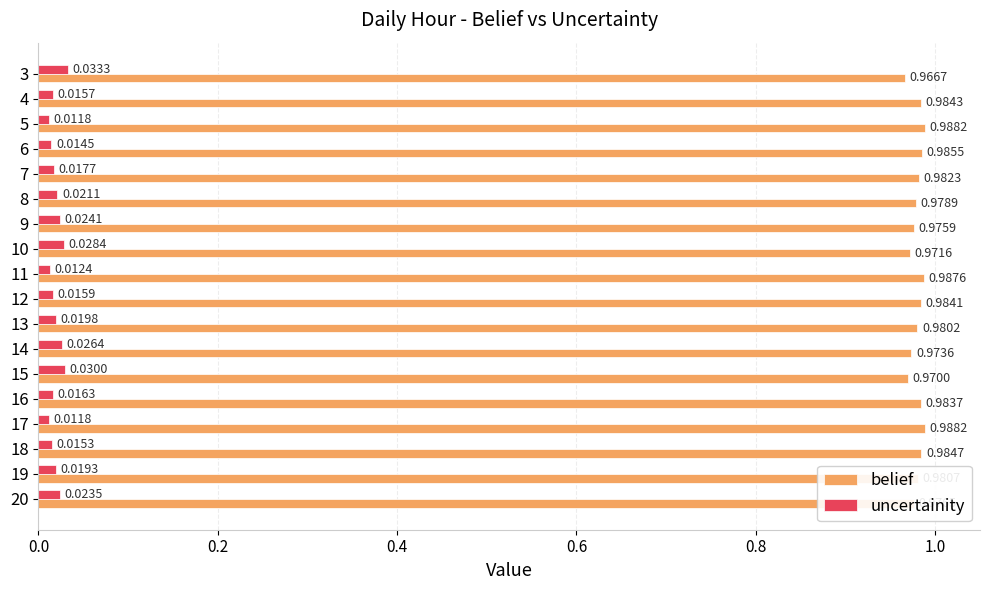

Count the uncertainity values in the range 0 to 1.

18